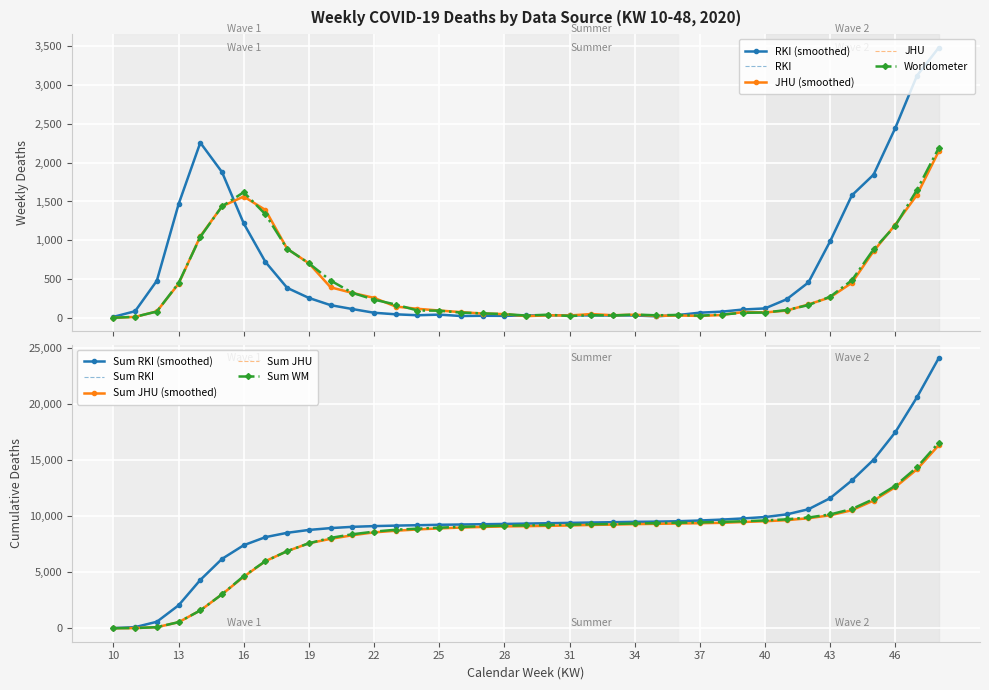

What value does the JHU series have at 44?

451